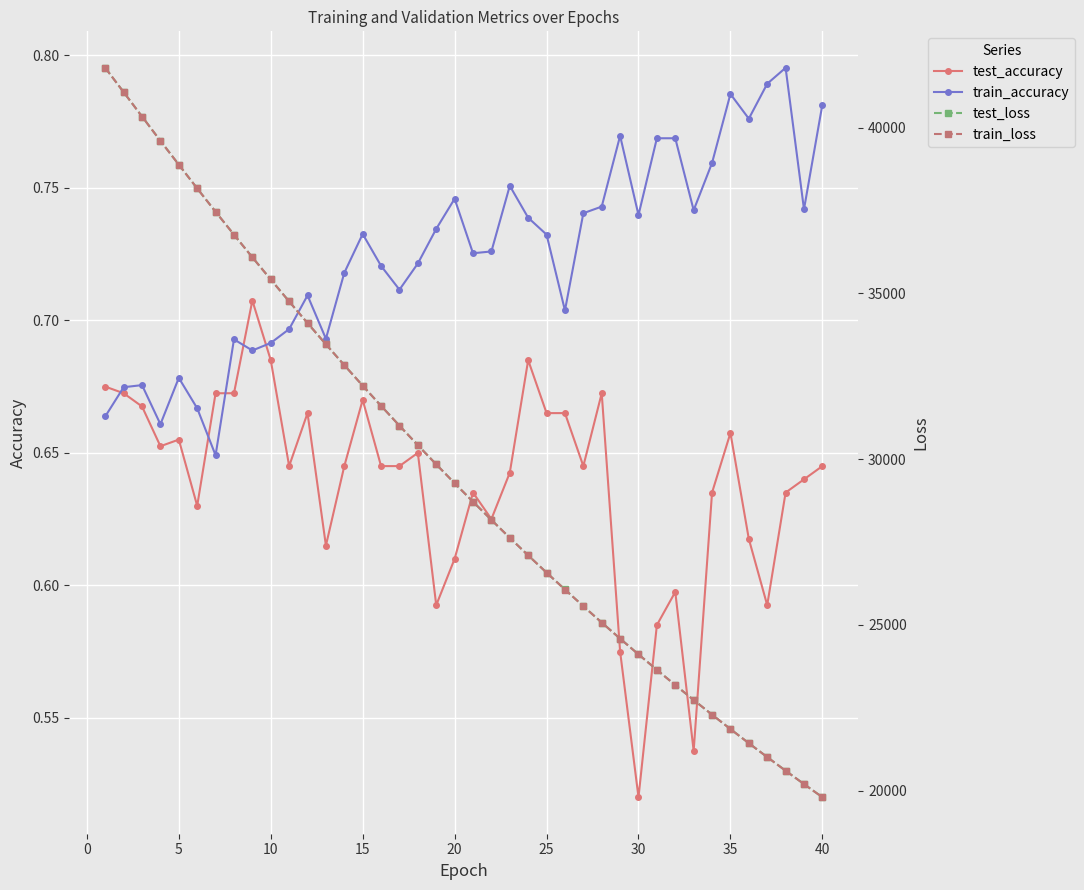

Count the test_accuracy values in the range 0 to 1.

40